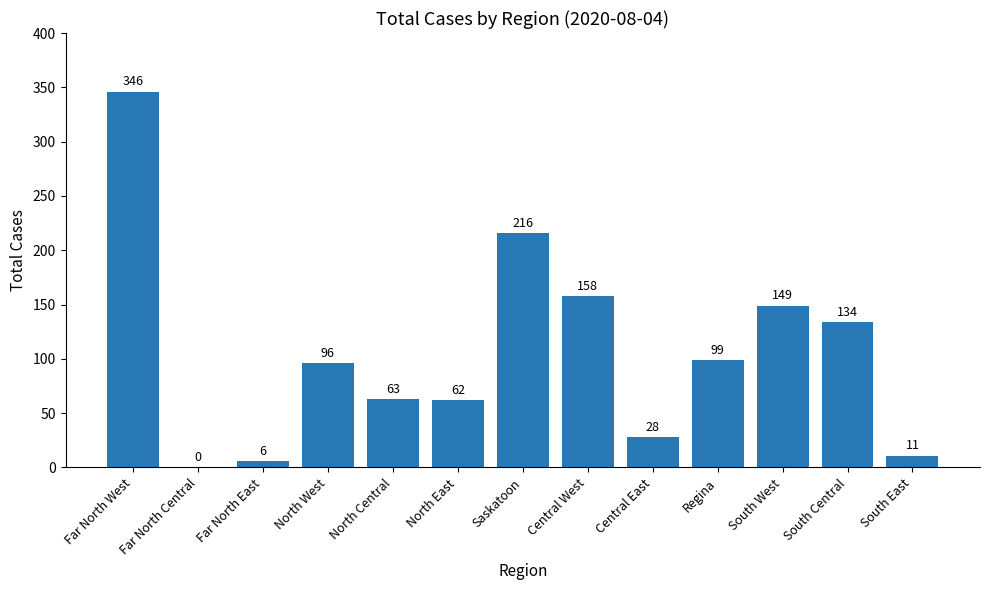

How many series are shown in this chart?

1